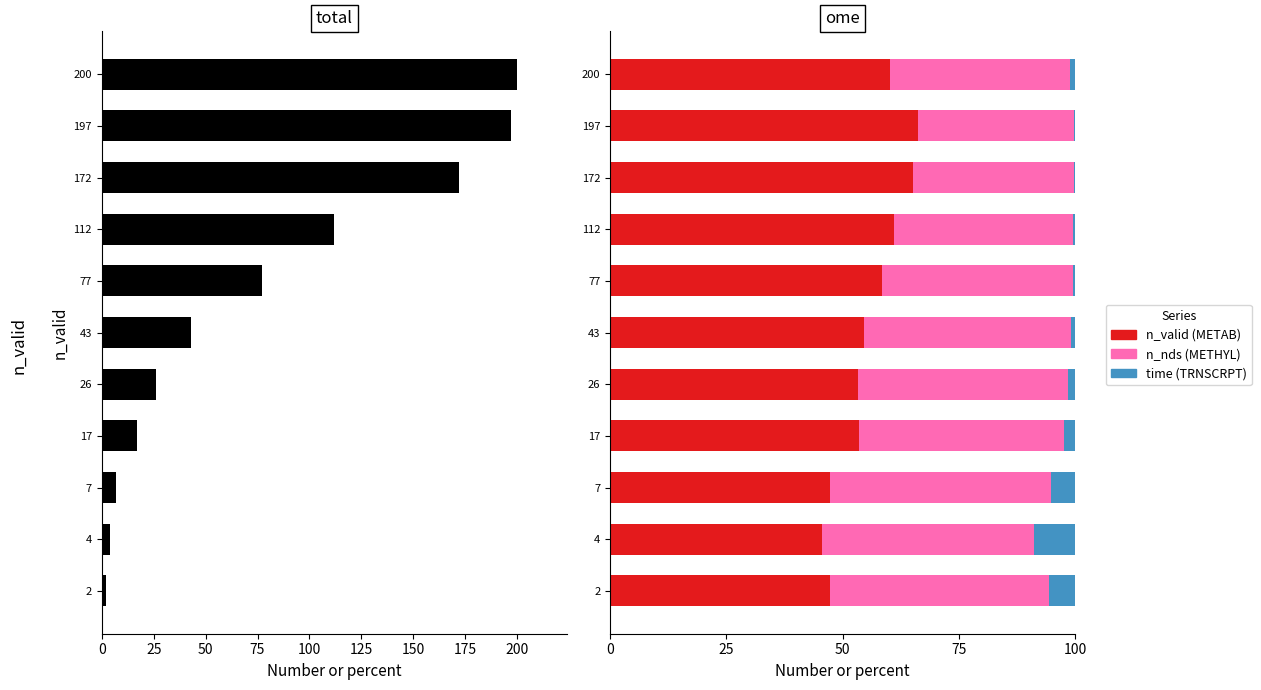

List the series in order of their peak value, highest first.

n_valid, n_valid (METAB), n_nds (METHYL), time (TRNSCRPT)